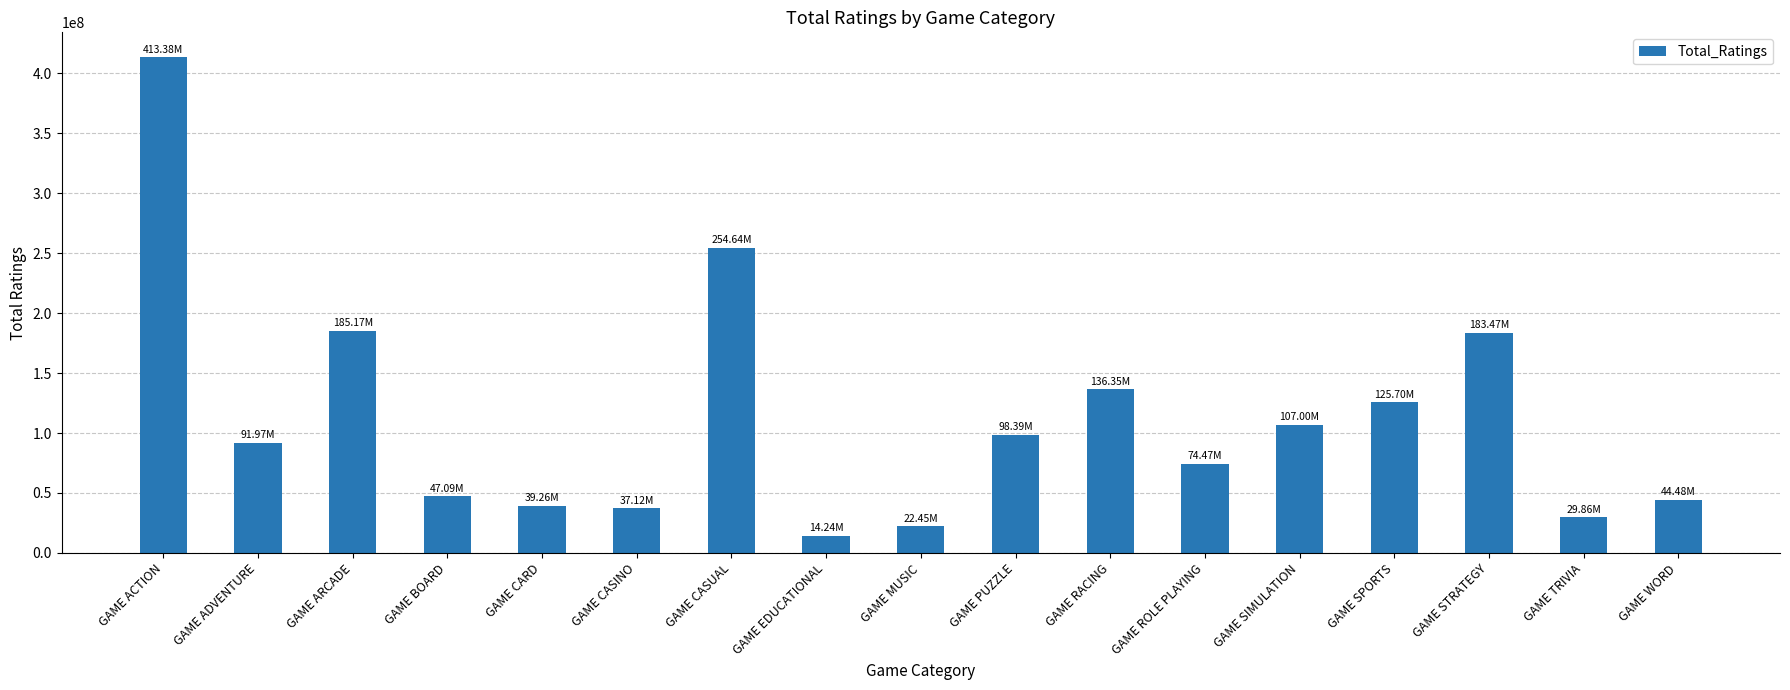

Which label corresponds to the largest value in the chart?

GAME ACTION